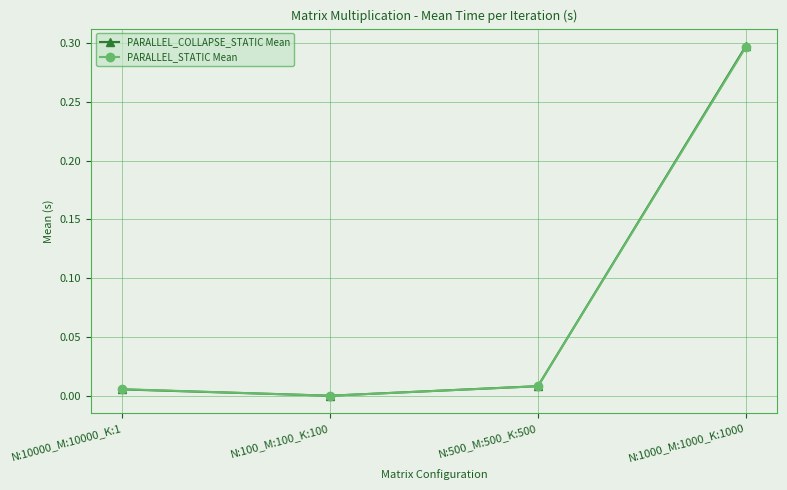

Does the chart display data point markers on the line(s)?

Yes